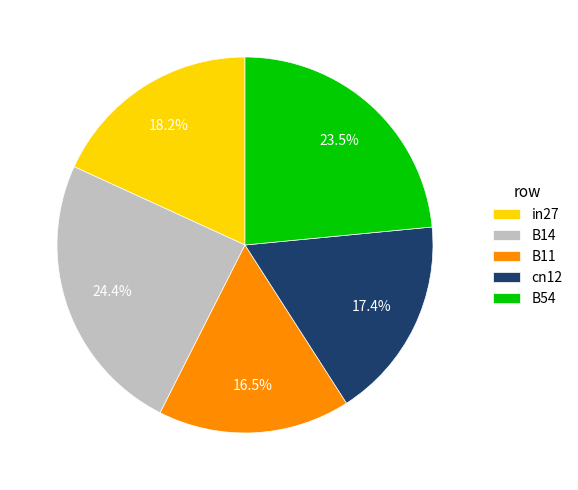

Which slice is the smallest?

B11